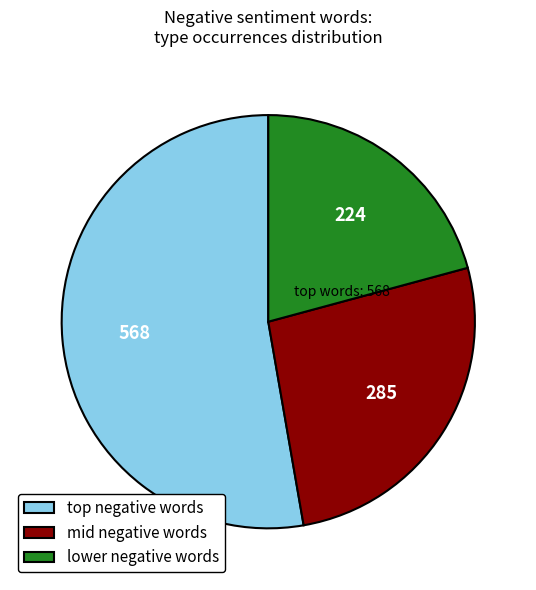

Does any single category account for the majority?

Yes